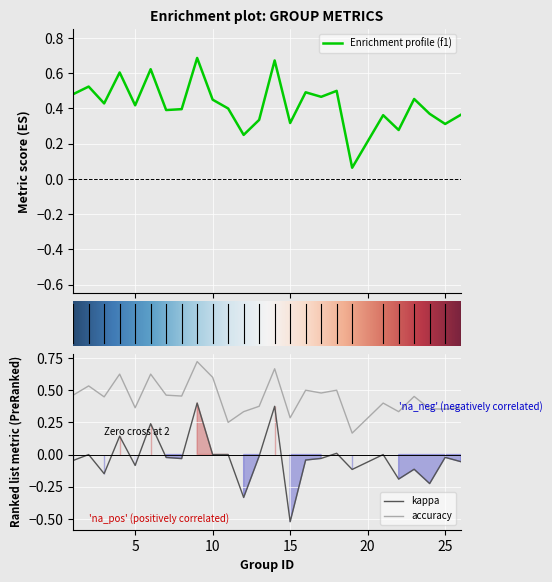

What is the value of the f1 point at the 19th from the left?

0.1